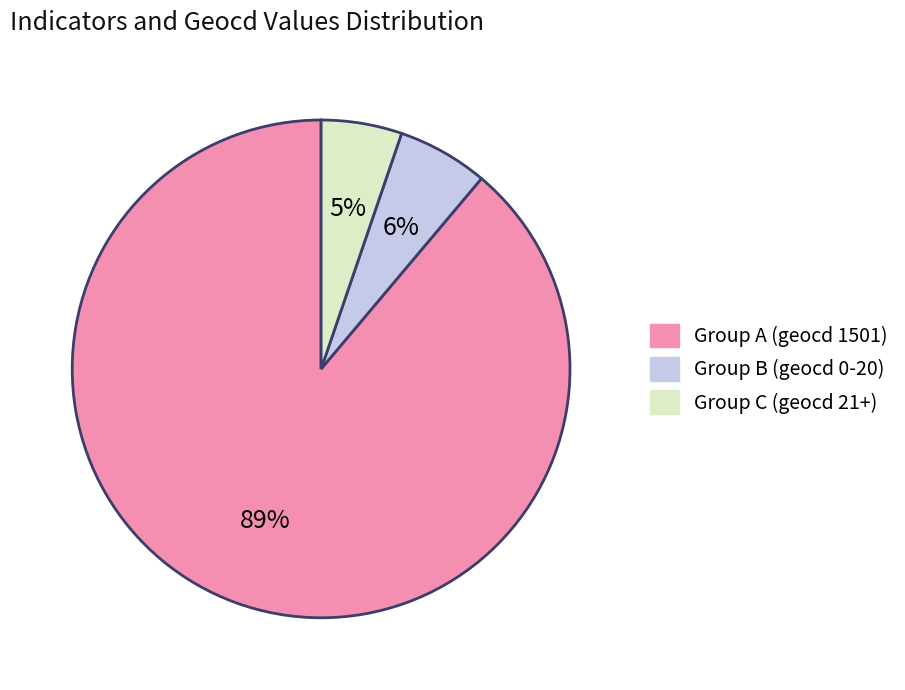

Is there any slice that represents more than half of the pie?

Yes